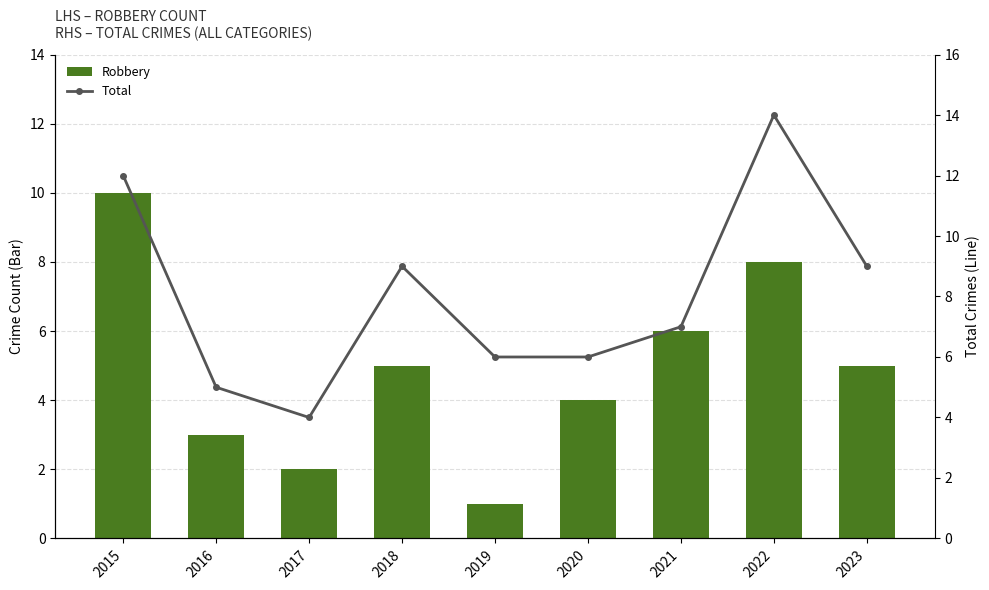

True or false: Total has a value of 8 at 2016.

False